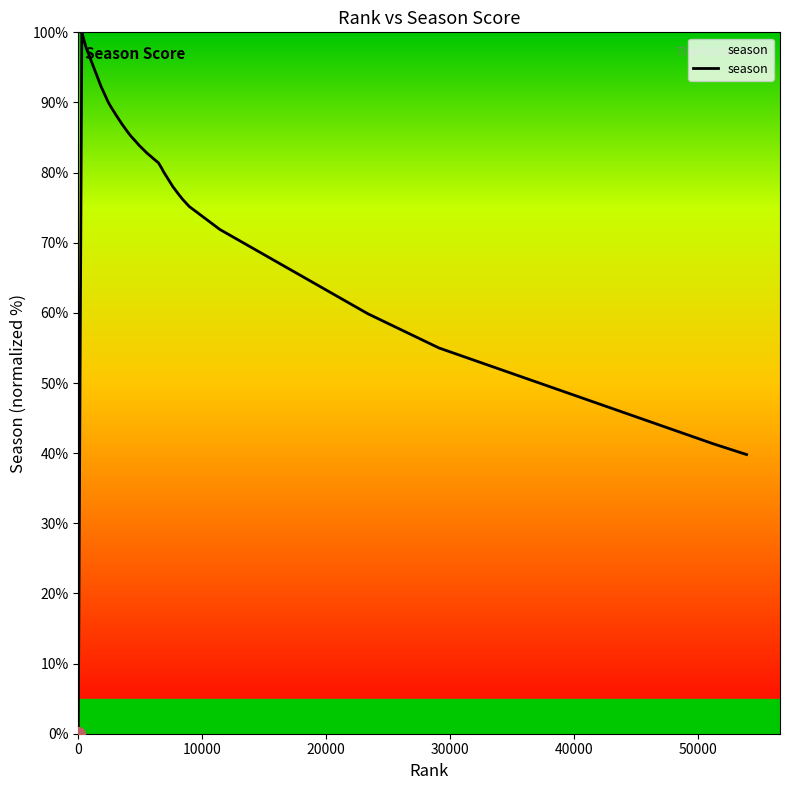

What is the difference between the maximum and minimum values?

100.0